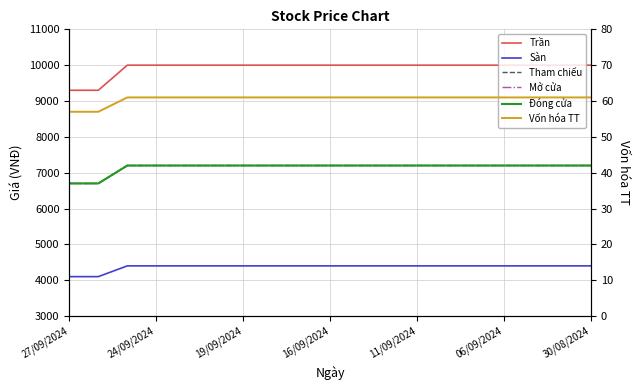

Is this an area chart (filled region under the line)?

No